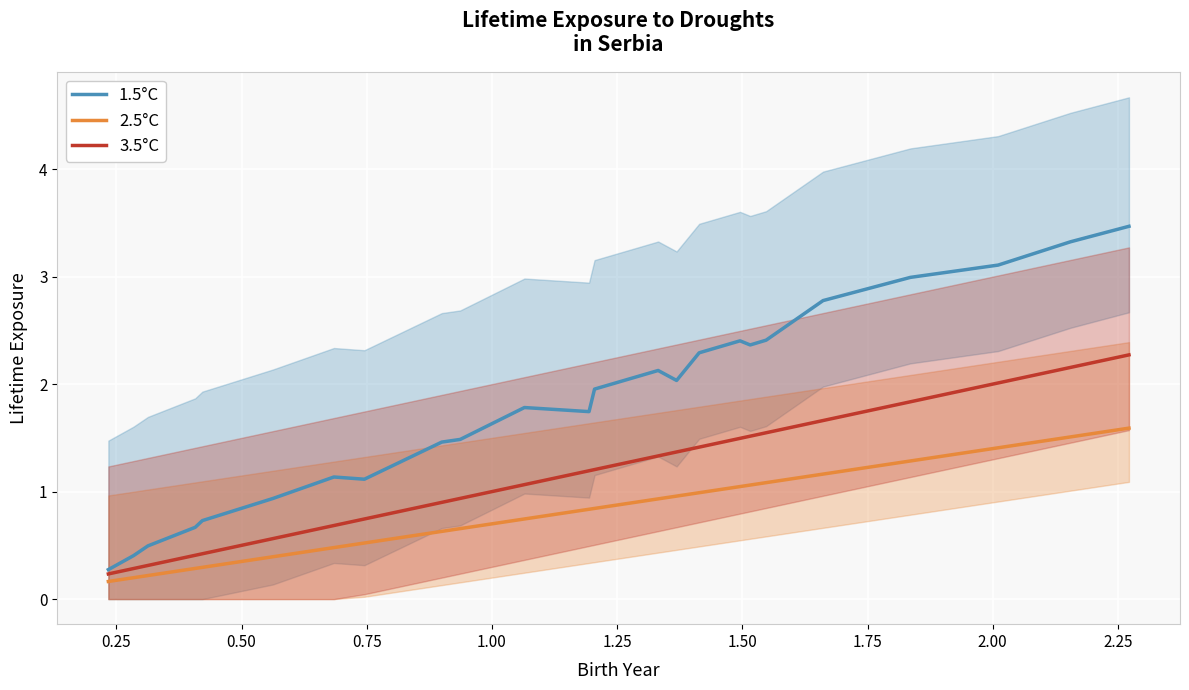

Which series has the largest range (max minus min)?

1.5°C